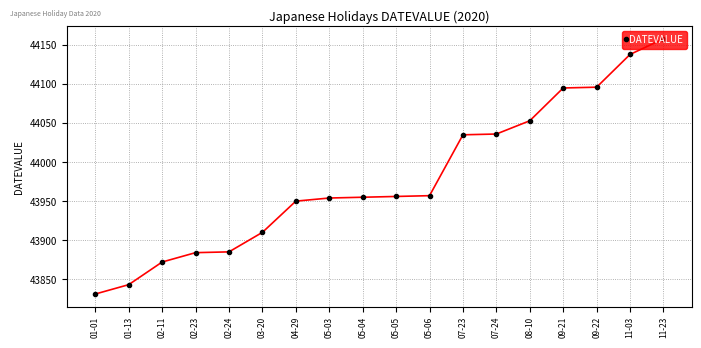

Is this an area chart (filled region under the line)?

No